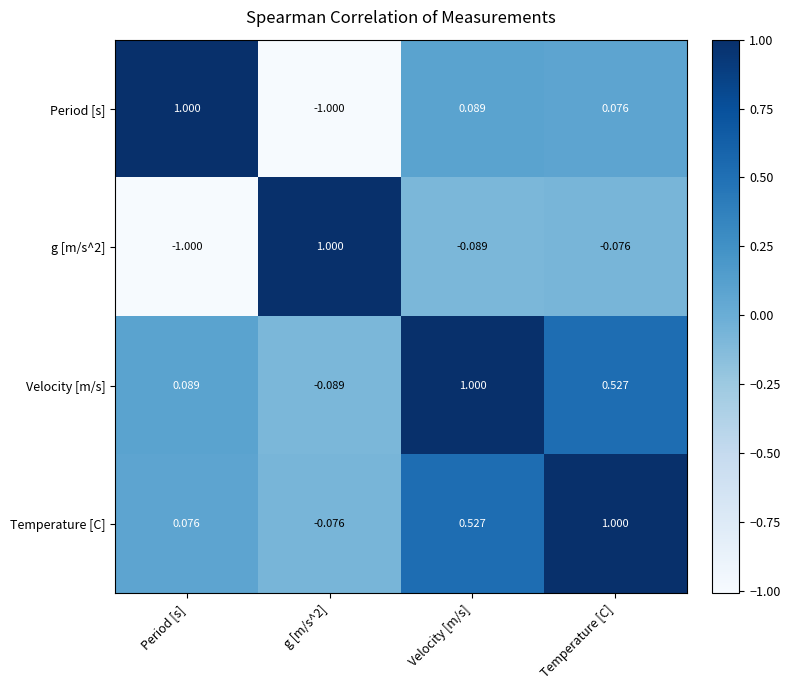

Is the value of Velocity [m/s] at Temperature [C] greater than the value of g [m/s^2] at Temperature [C]?

Yes